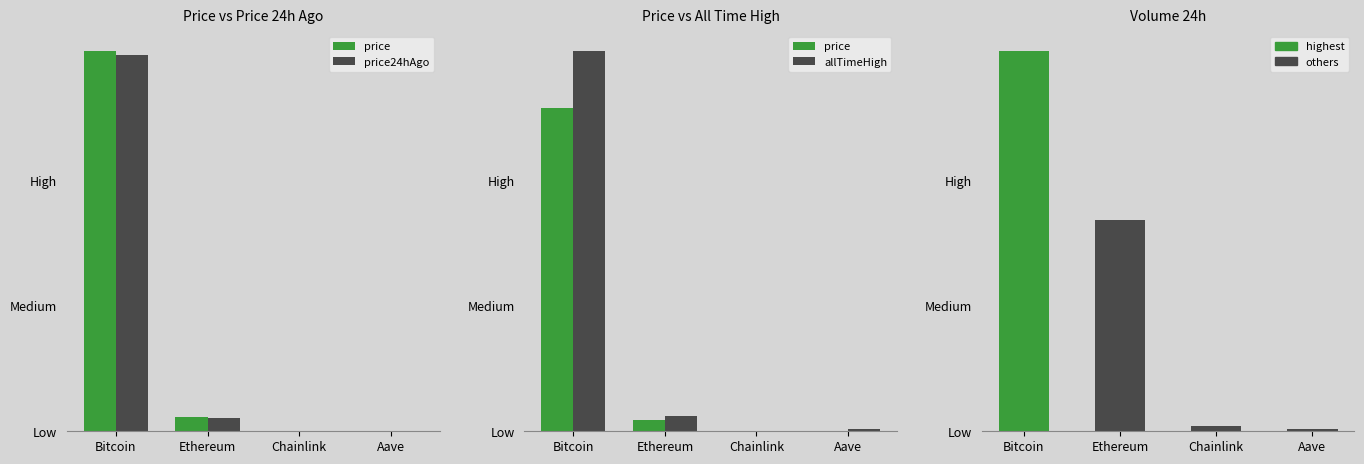

Reading right to left, transcribe all the data shown in this chart.

price: Aave=209.9	Chainlink=16.9	Ethereum=3878.8	Bitcoin=107031.0
price24hAgo: Aave=210.2	Chainlink=16.5	Ethereum=3788.2	Bitcoin=105865.0
allTimeHigh: Aave=661.7	Chainlink=52.7	Ethereum=4946.1	Bitcoin=126080.0
volume24h: Aave=367442533.0	Chainlink=808659852.0	Ethereum=34605985374.0	Bitcoin=62279714757.0